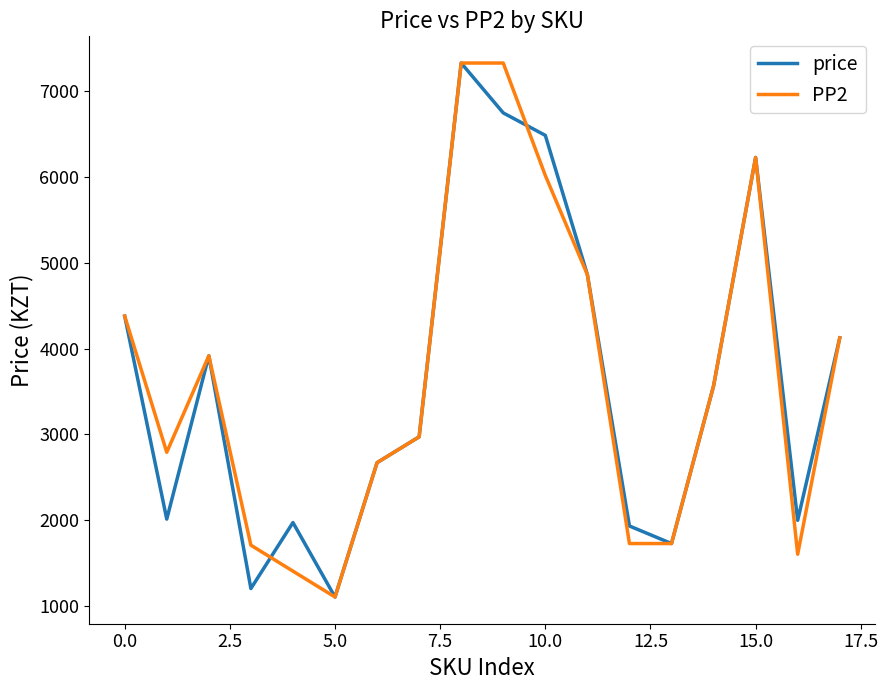

What is the minimum value for price?

1101